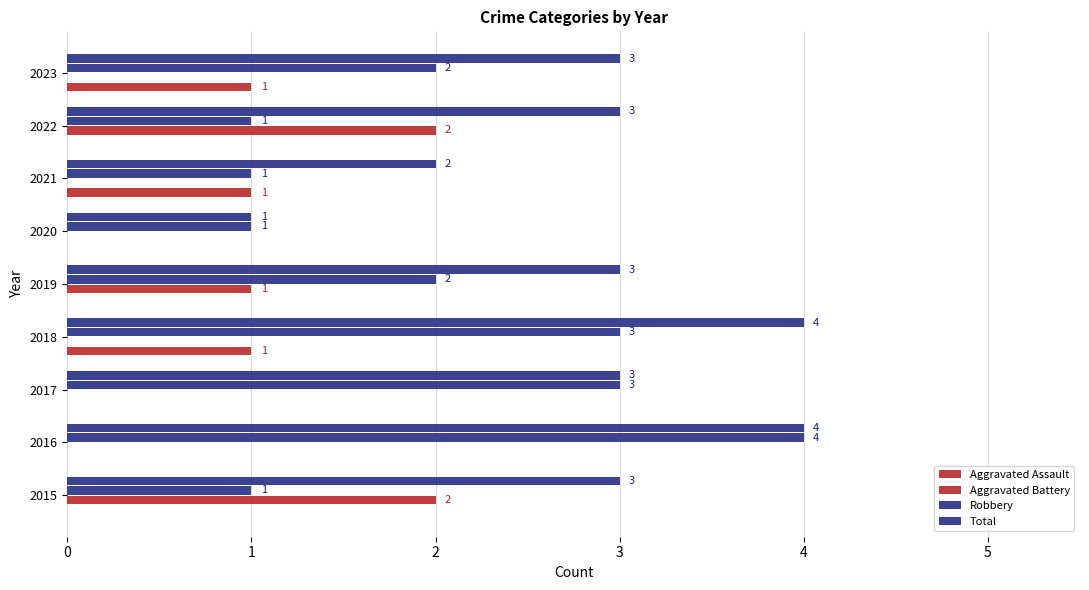

What is the average value of the Robbery series?

2